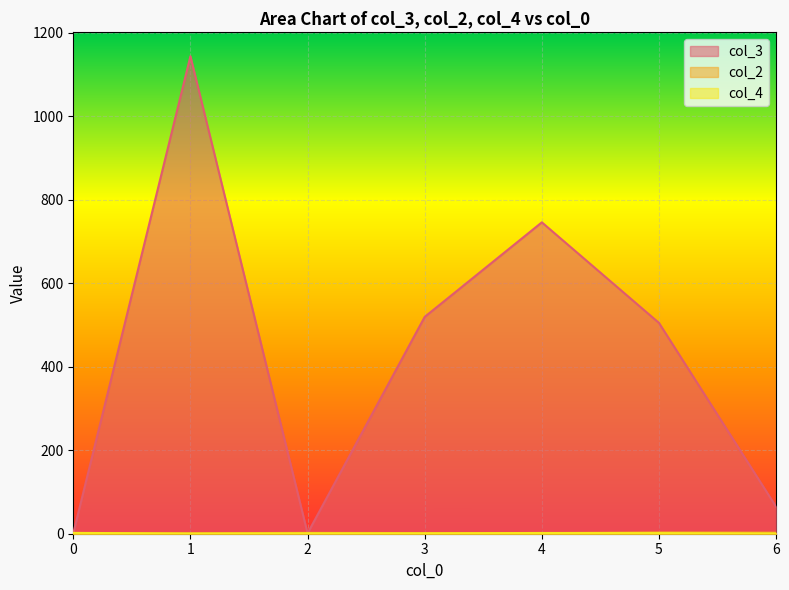

Which series has the largest total across all categories?

col_3